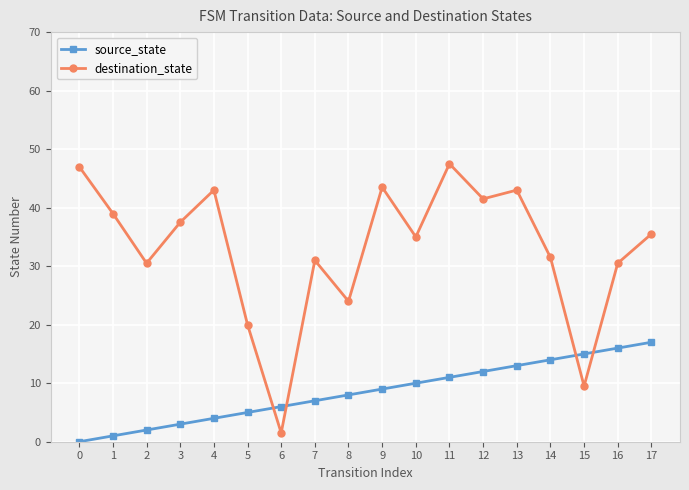

What is the sum of all source_state values?

153.0